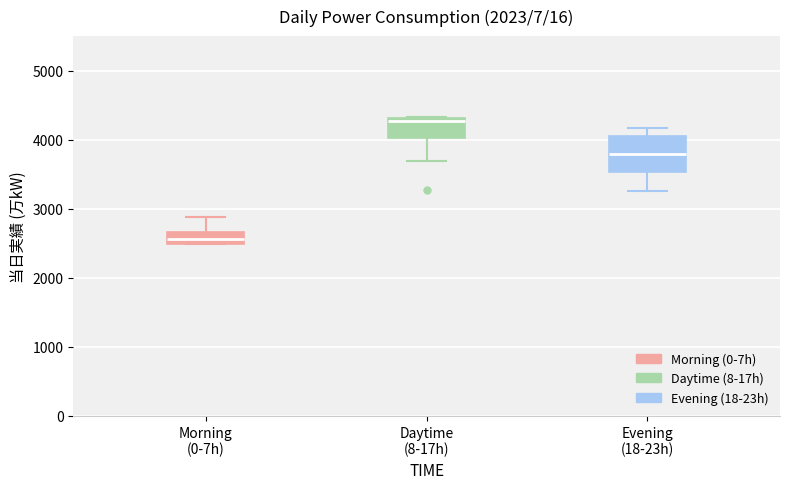

Where does the lower whisker of the box for Evening (18-23h) end on the y-axis? The values are not printed on the chart, so give them approximately, as read against the axis.

3300